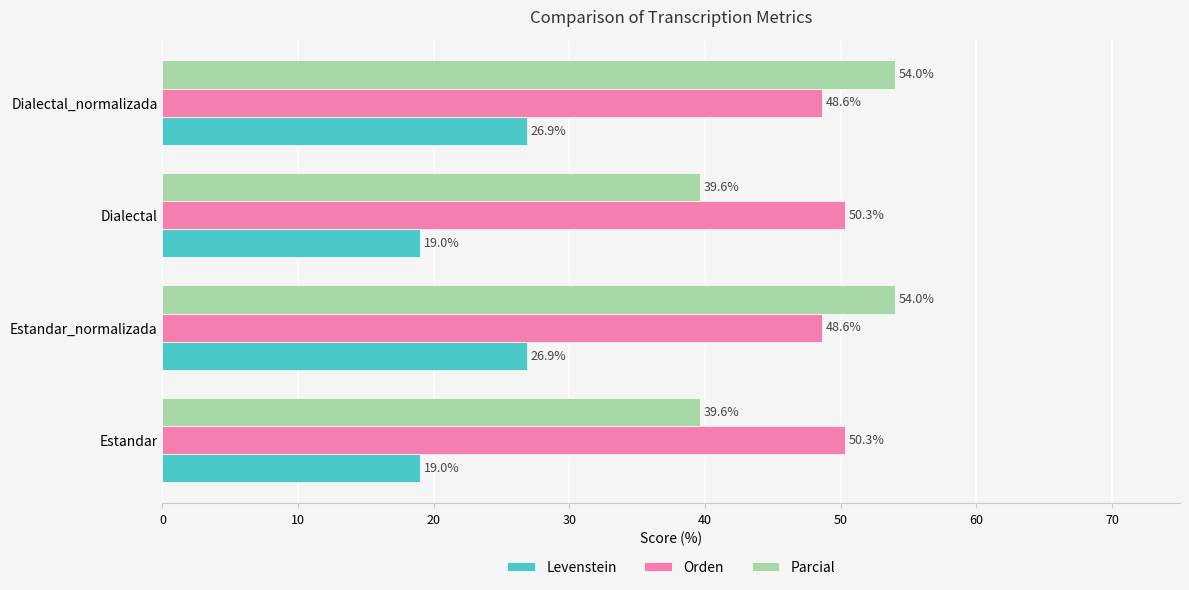

What is the difference between the second highest and minimum values in the Levenstein series?

7.9